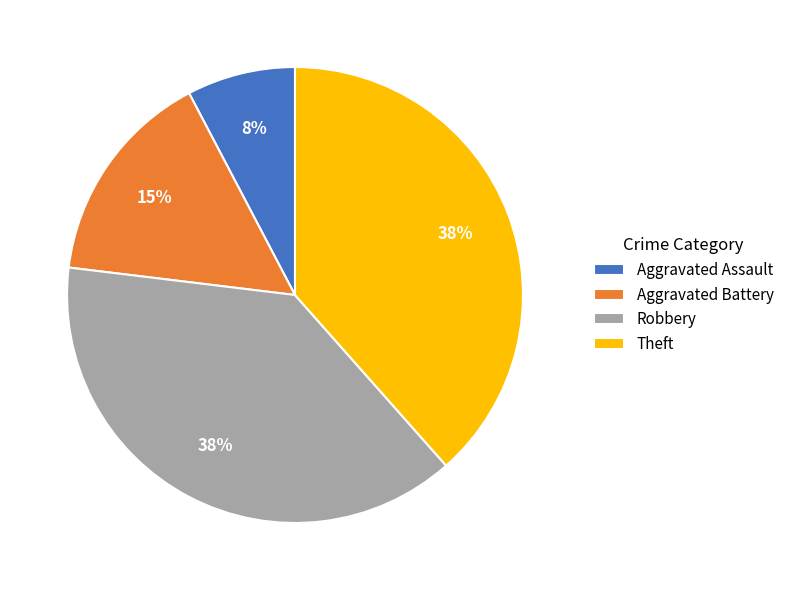

To the nearest percent, what is the average slice percentage?

25%